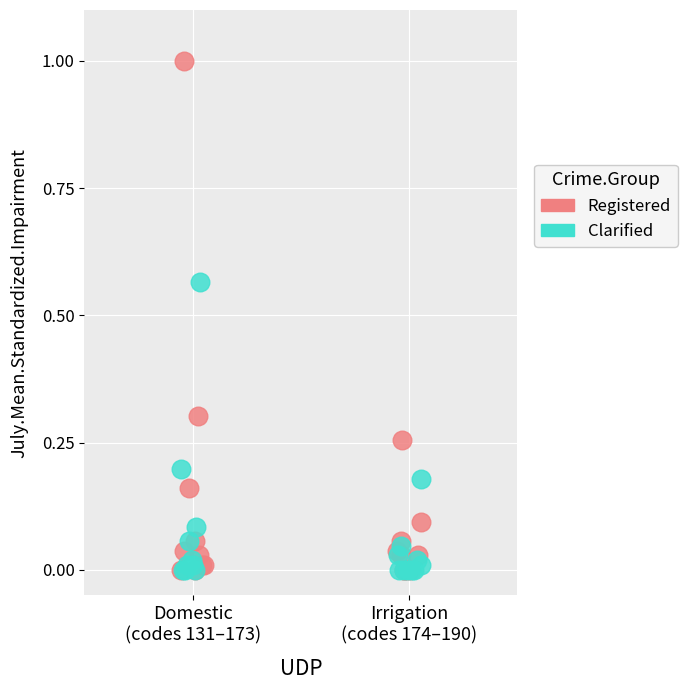

Which series has the widest spread of Y values?

Registered